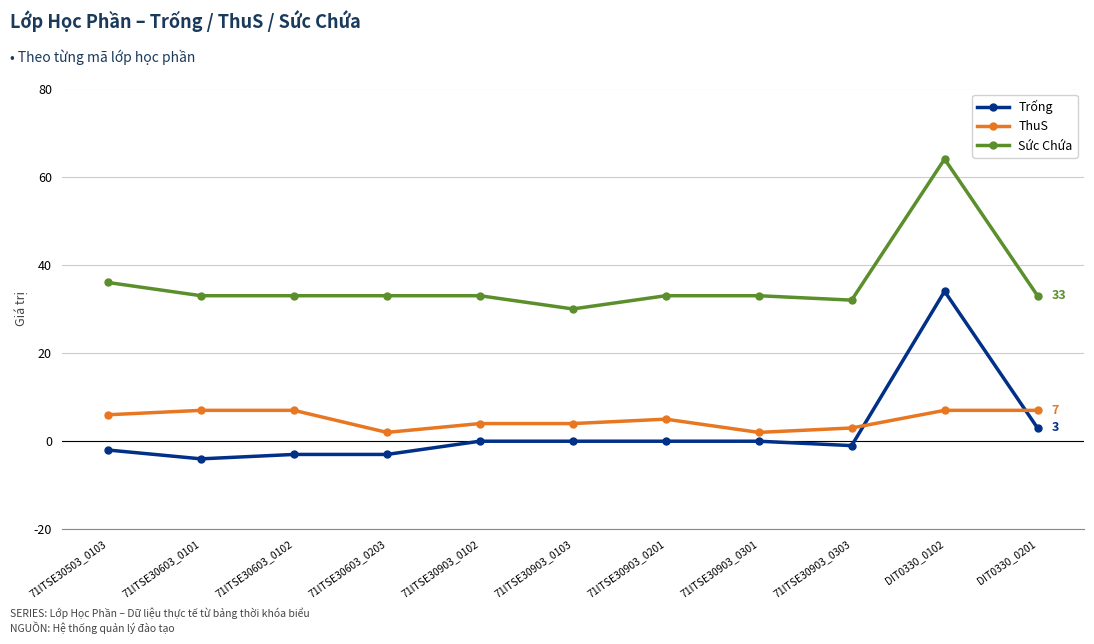

True or false: Sức Chứa and ThuS cross at least once.

False